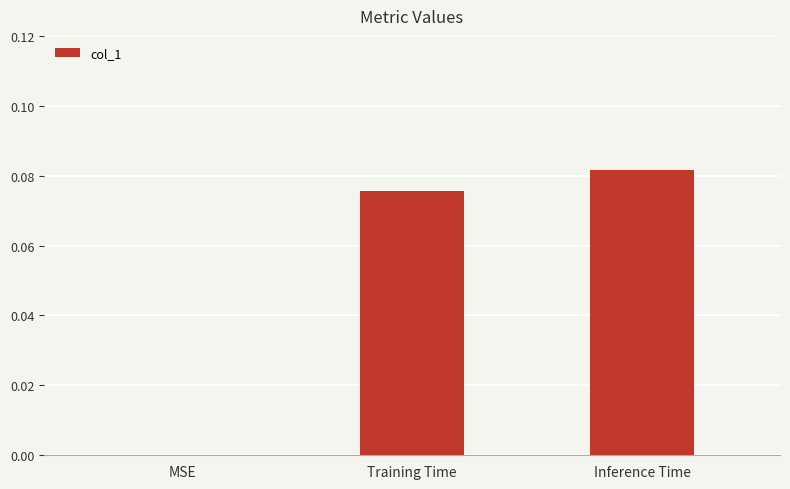

True or false: the data shows 0.0 at MSE.

True